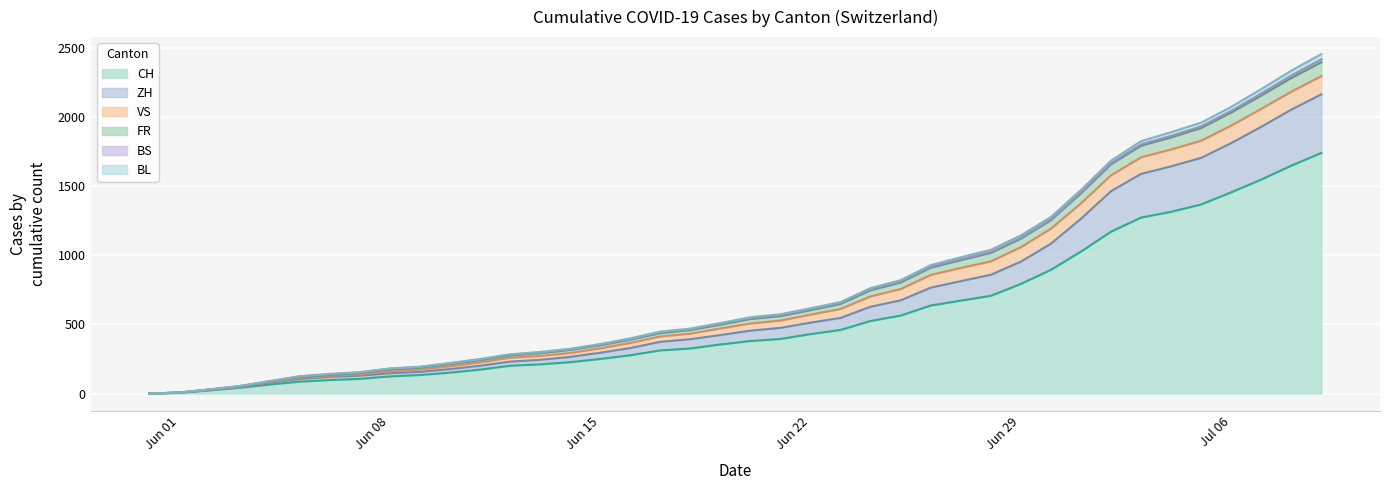

True or false: CH and BL intersect in this chart.

False